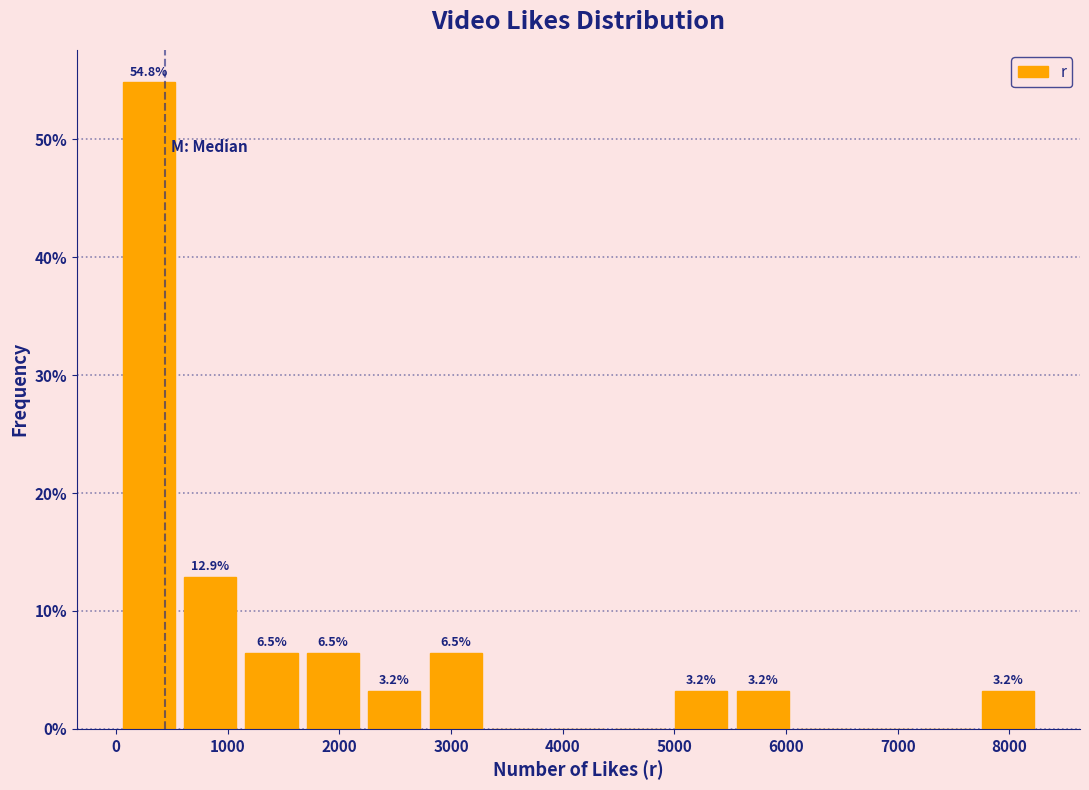

Over which range of the x-axis is the bar tallest?

0 to 600